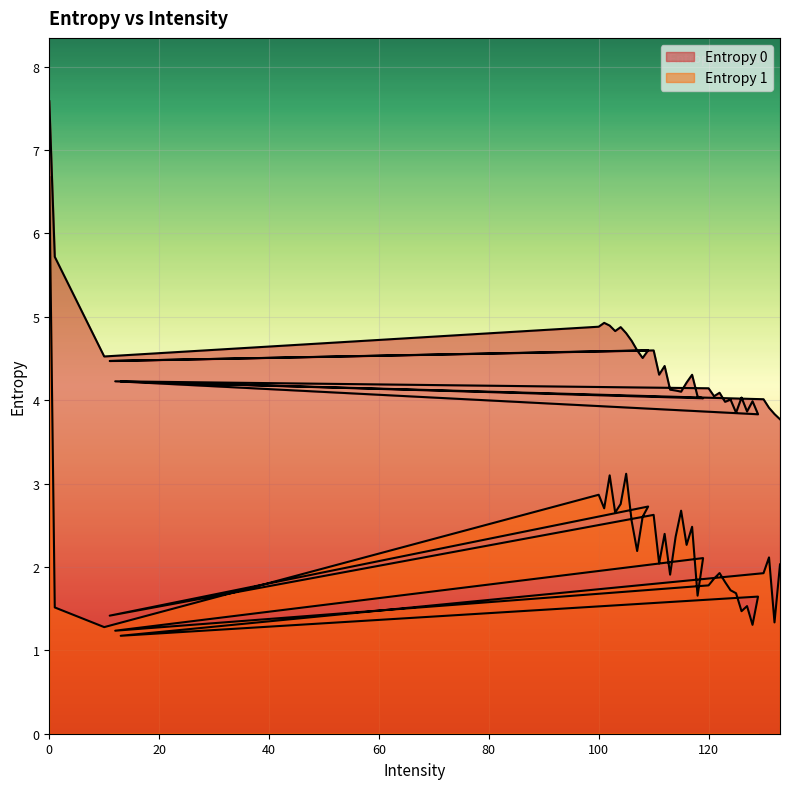

True or false: Entropy 1 and Entropy 0 intersect in this chart.

False